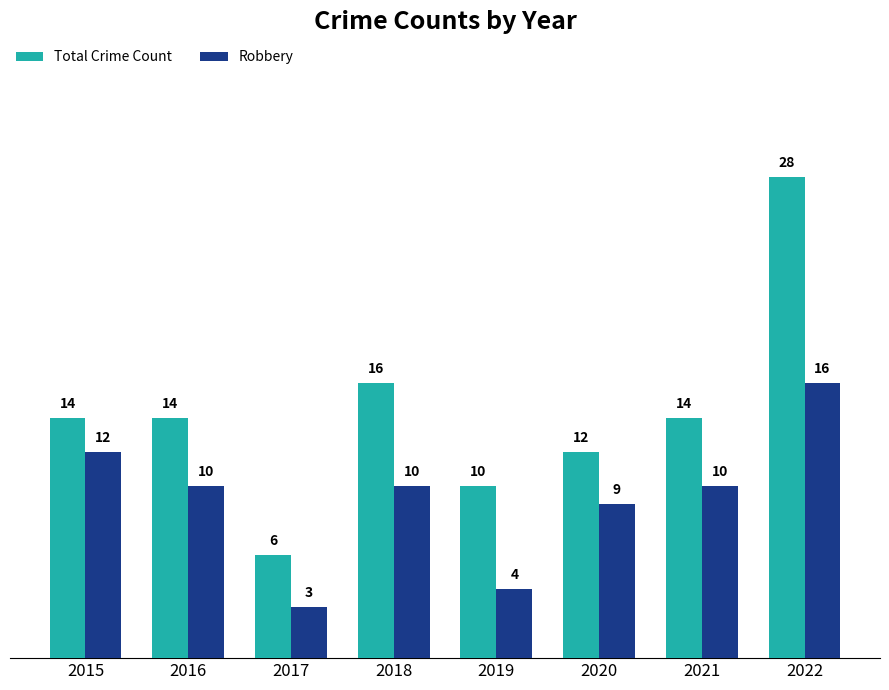

True or false: Total Crime Count has a value of 10 at 2019.

True